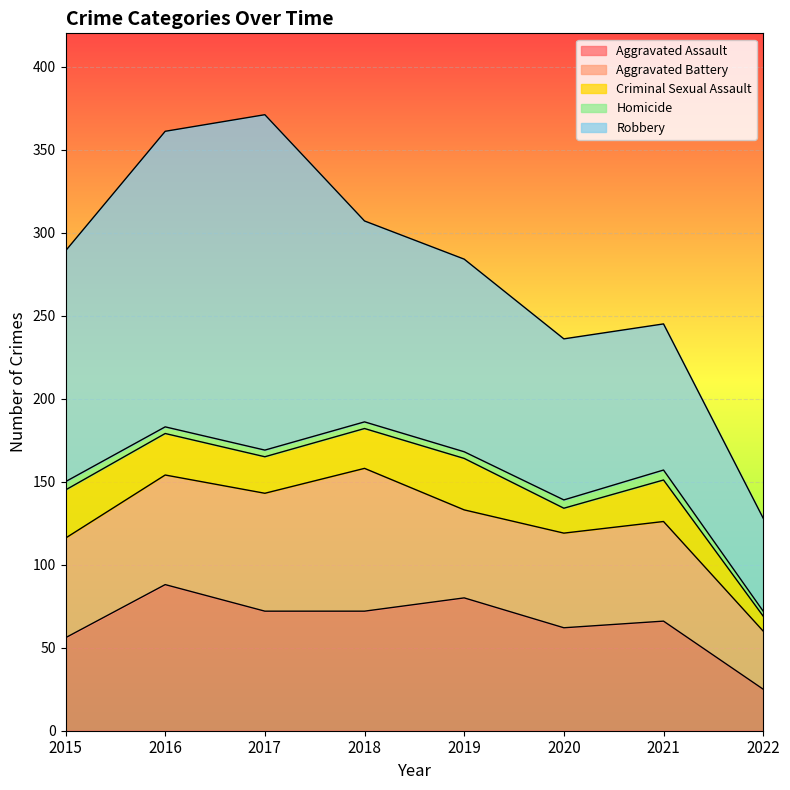

What is the difference between the Robbery values at 2020 and 2022?

41